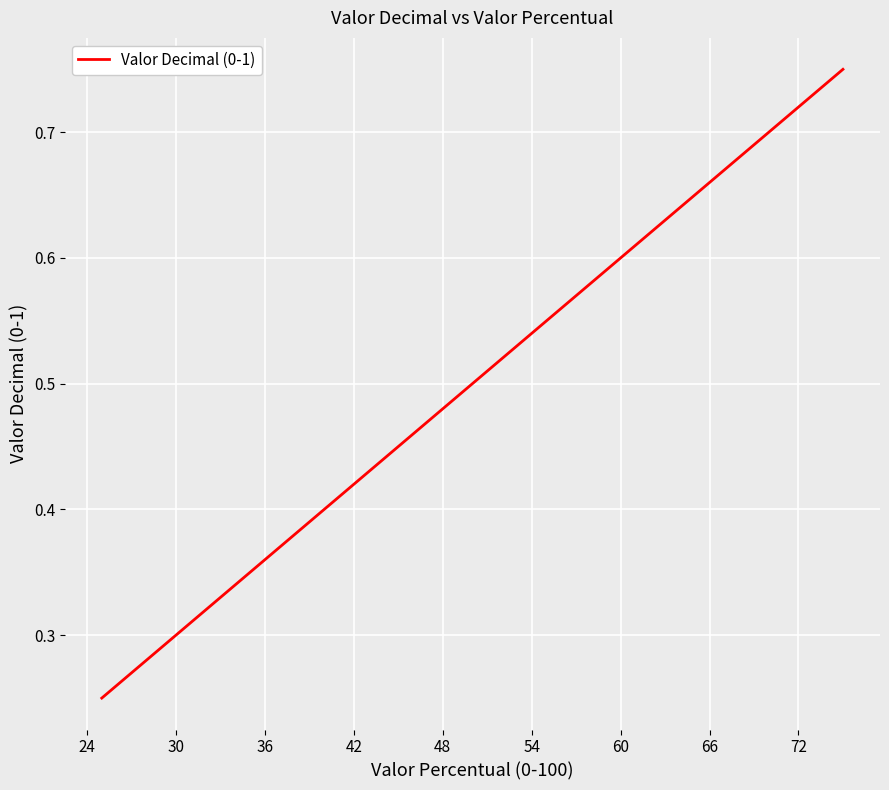

What is the sum of all values?

1.5